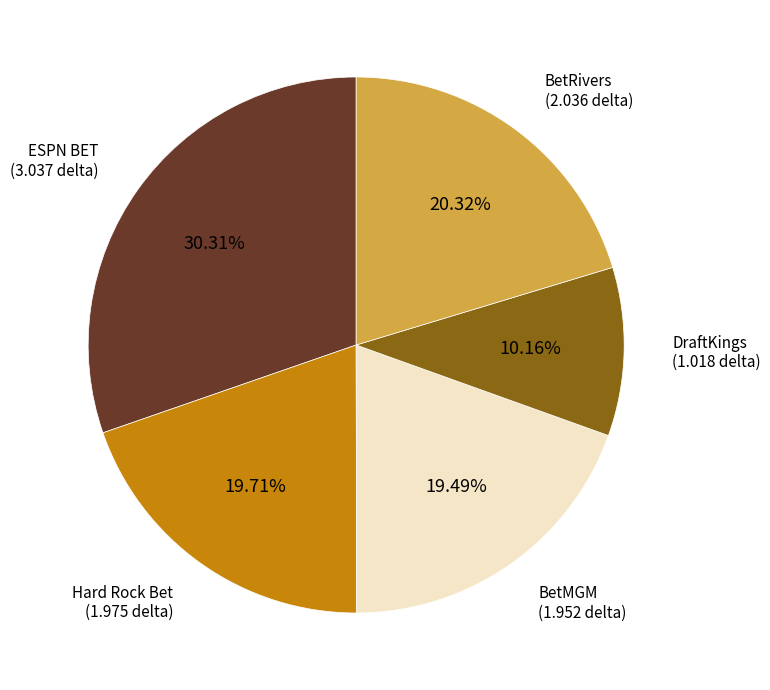

Which category has the biggest portion of the pie?

ESPN BET